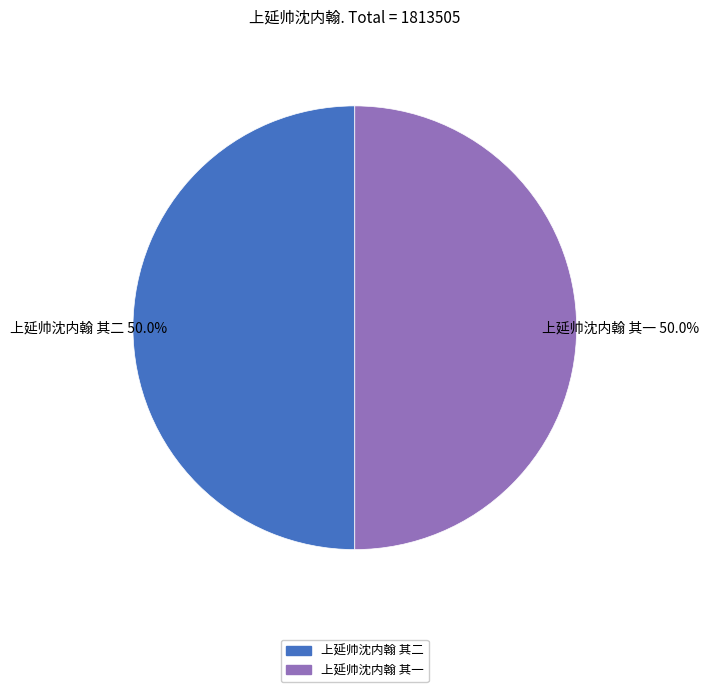

How much of the chart is everything except 上延帅沈内翰 其一?

50.0%